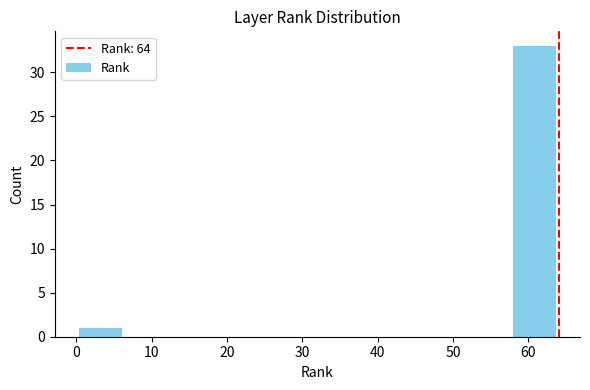

Reading left to right, transcribe this chart: for each bar, give the range it covers on the x-axis and its height. Neither the bar edges nor the heights are printed on the chart, so give them approximately, as read against the axes.

0.0 to 6.4: 1
6.4 to 12.8: 0
12.8 to 19.2: 0
19.2 to 25.6: 0
25.6 to 32.0: 0
32.0 to 38.4: 0
38.4 to 44.8: 0
44.8 to 51.2: 0
51.2 to 57.6: 0
57.6 to 64.0: 33